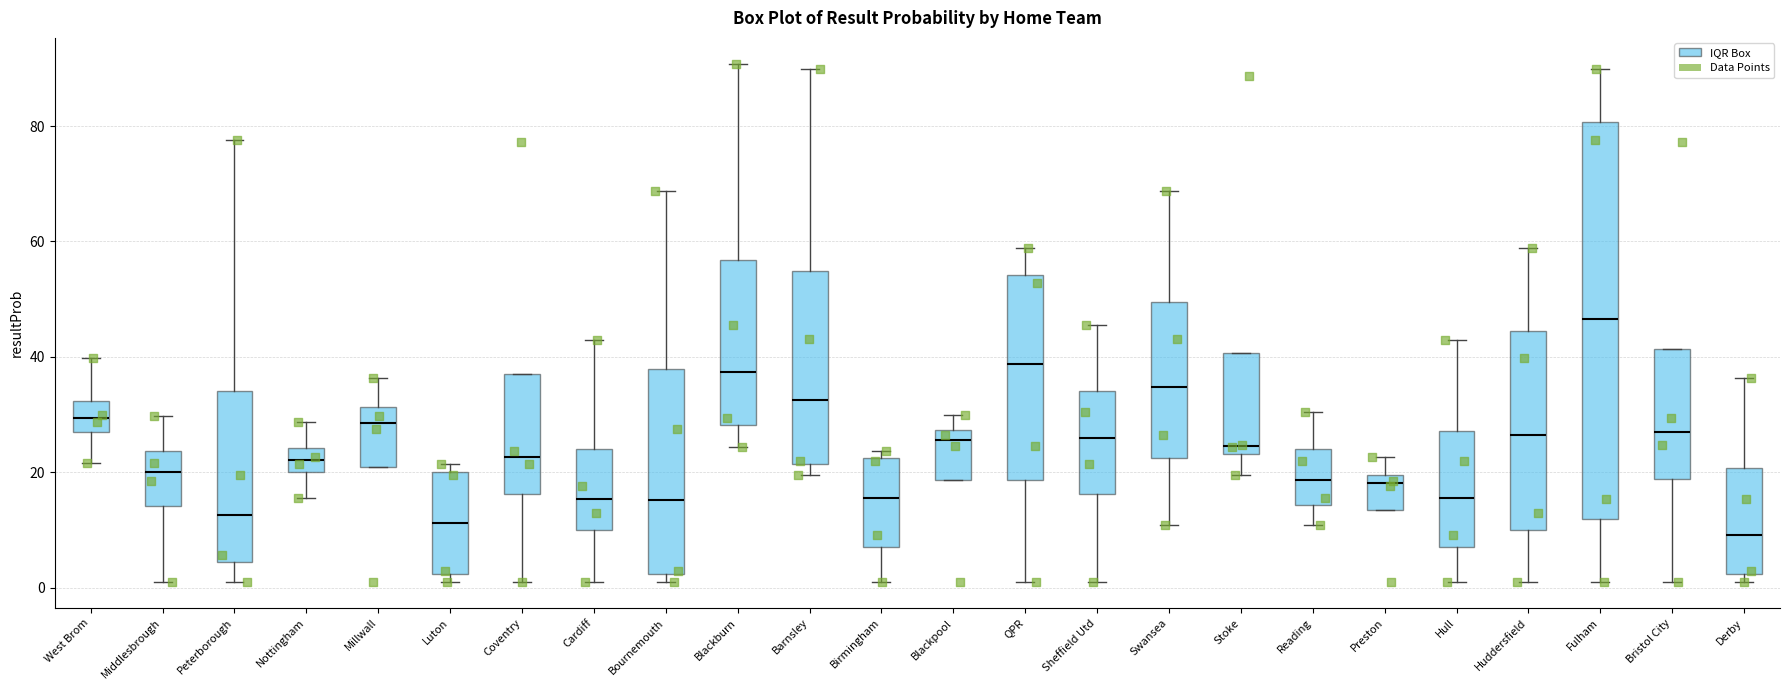

Reading left to right, read every box against the y-axis: the position of its median line, the range the box covers, and the ends of its whiskers. The values are not printed on the chart, so give them approximately, as read against the axis.

West Brom: median 30, box 26 to 32, whiskers 22 to 40
Middlesbrough: median 20, box 14 to 24, whiskers 2 to 30
Peterborough: median 12, box 4 to 34, whiskers 2 to 78
Nottingham: median 22, box 20 to 24, whiskers 16 to 28
Millwall: median 28, box 20 to 32, whiskers 20 to 36
Luton: median 12, box 2 to 20, whiskers 2 (just below the box's lower edge) to 22
Coventry: median 22, box 16 to 38, whiskers 2 to 38
Cardiff: median 16, box 10 to 24, whiskers 2 to 42
Bournemouth: median 16, box 2 to 38, whiskers 2 (just below the box's lower edge) to 68
Blackburn: median 38, box 28 to 56, whiskers 24 to 90
Barnsley: median 32, box 22 to 54, whiskers 20 to 90
Birmingham: median 16, box 8 to 22, whiskers 2 to 24
Blackpool: median 26, box 18 to 28, whiskers 18 to 30
QPR: median 38, box 18 to 54, whiskers 2 to 58
Sheffield Utd: median 26, box 16 to 34, whiskers 2 to 46
Swansea: median 34, box 22 to 50, whiskers 10 to 68
Stoke: median 24 (just above the box's lower edge), box 24 to 40, whiskers 20 to 40
Reading: median 18, box 14 to 24, whiskers 10 to 30
Preston: median 18, box 14 to 20, whiskers 14 to 22
Hull: median 16, box 8 to 28, whiskers 2 to 42
Huddersfield: median 26, box 10 to 44, whiskers 2 to 58
Fulham: median 46, box 12 to 80, whiskers 2 to 90
Bristol City: median 28, box 18 to 42, whiskers 2 to 42
Derby: median 10, box 2 to 20, whiskers 2 (just below the box's lower edge) to 36